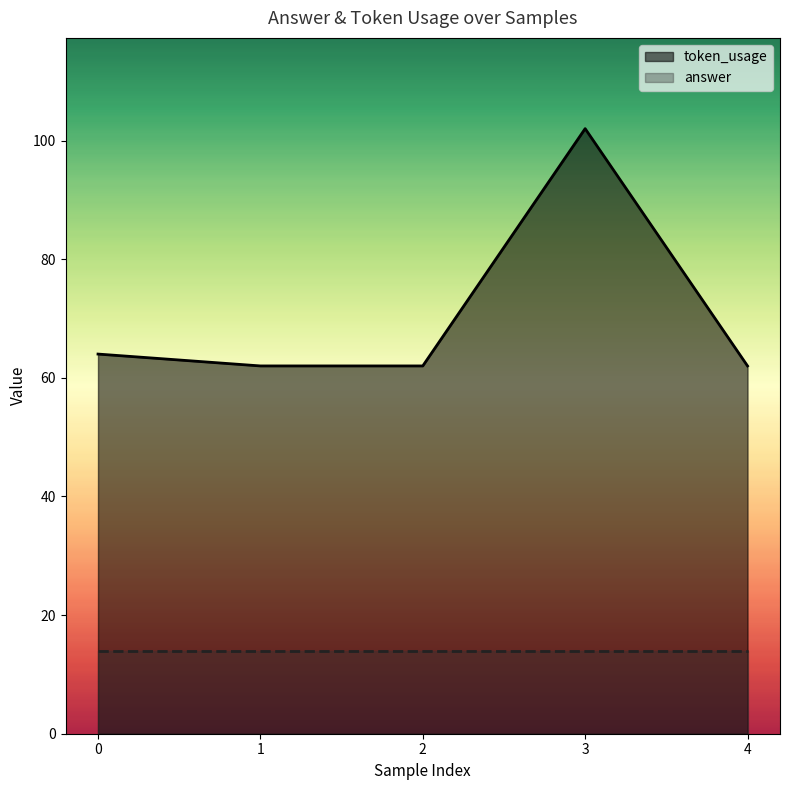

At which category does the chart reach its minimum across all series?

1